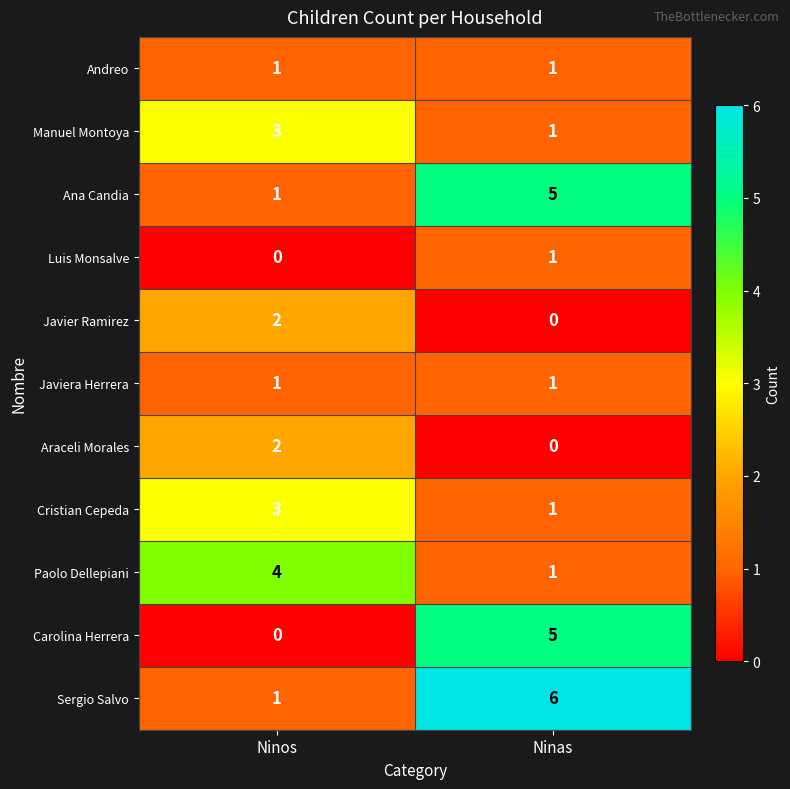

What is the sum of the Carolina Herrera values at Ninas and Ninos?

5